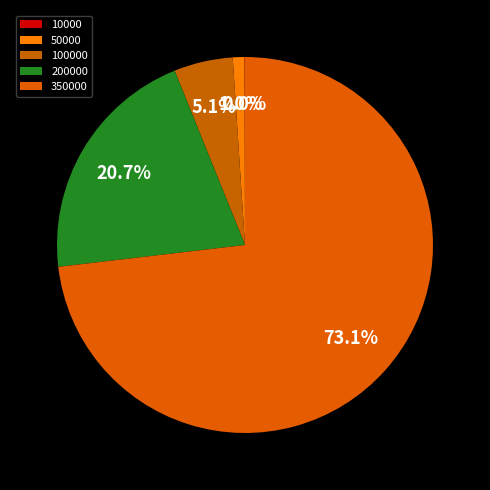

To the nearest percent, what is the difference between the largest and smallest slice percentages?

73%